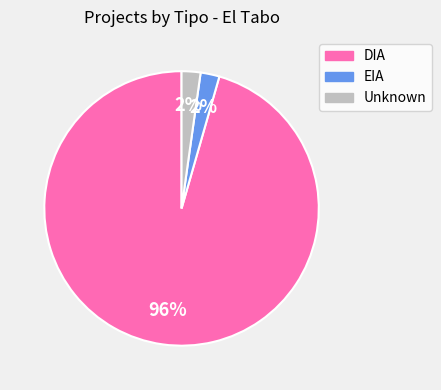

Does any single category account for the majority?

Yes